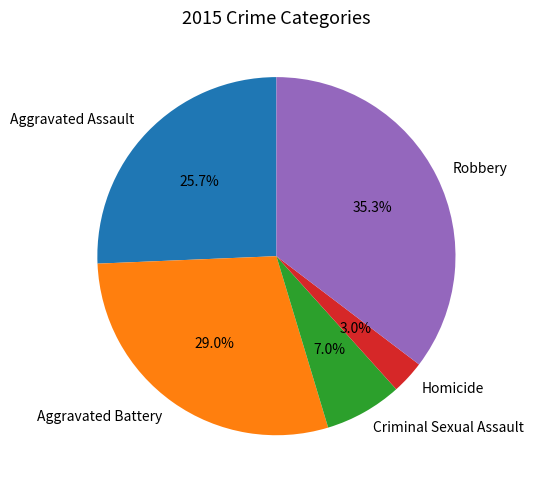

To the nearest percent, what is the difference between the Homicide and Aggravated Assault slice percentages?

23%